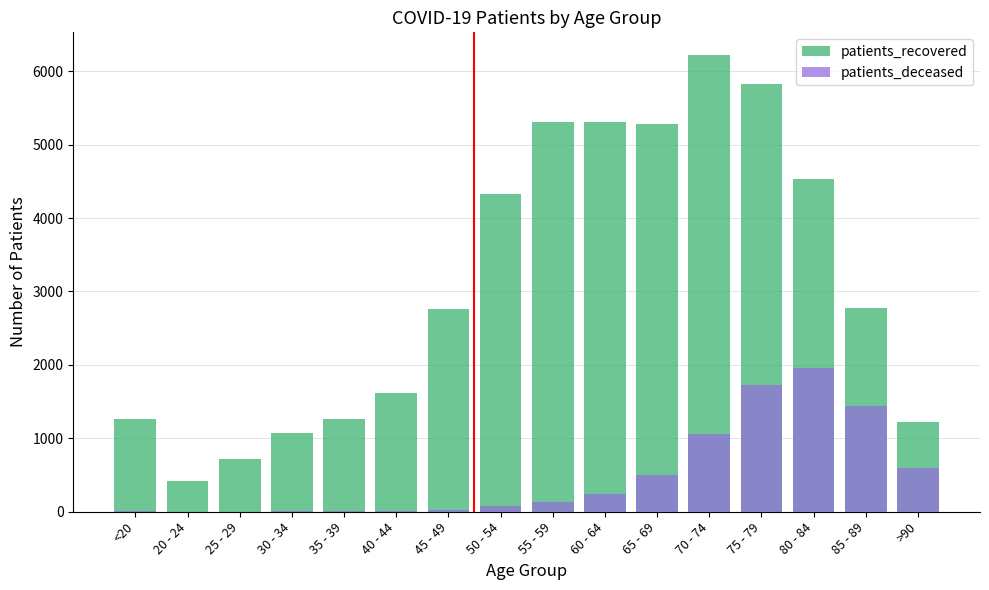

What are all the series names shown in the legend?

patients_recovered, patients_deceased